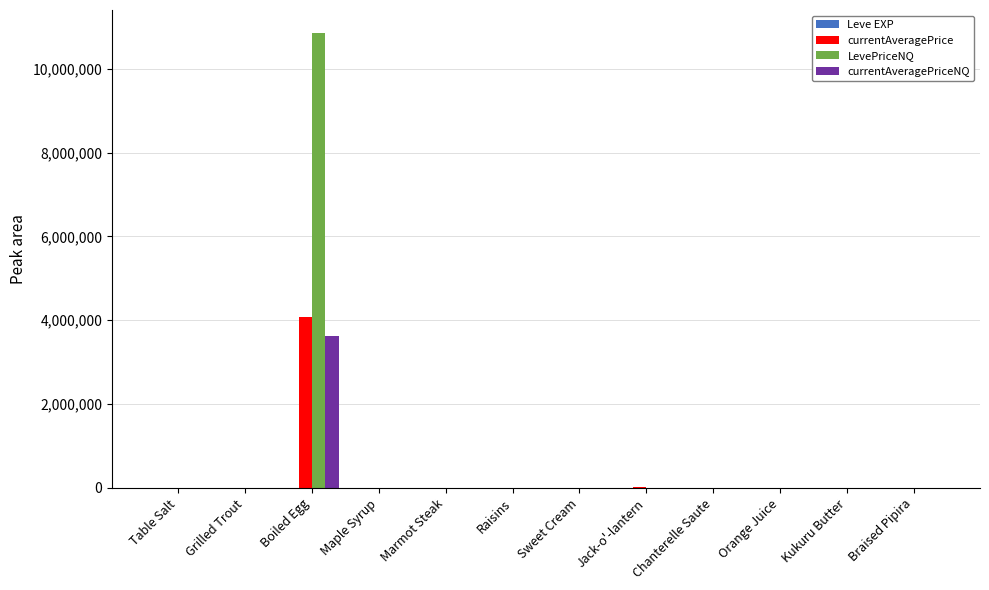

At which category is the sum across all series the highest?

Boiled Egg